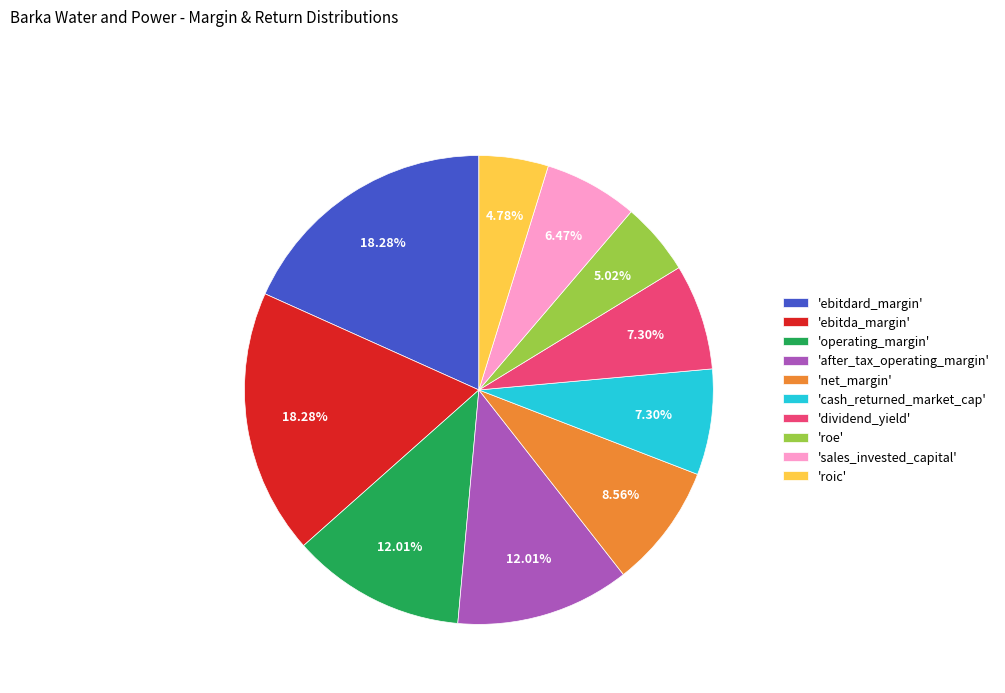

Is the sum of 'net_margin' and 'ebitda_margin' greater than half?

No